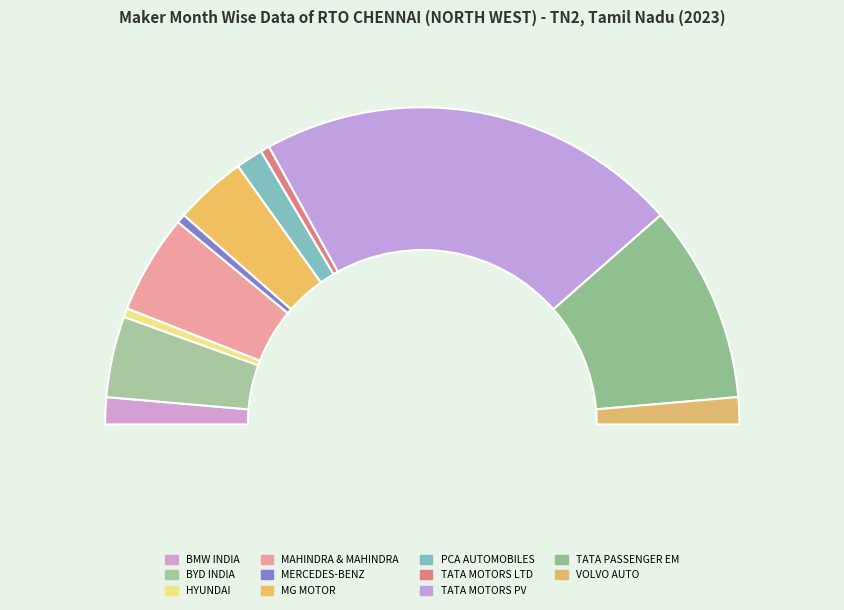

What portion of the pie excludes TATA PASSENGER ELECTRIC MOBILITY LTD?

79.8%